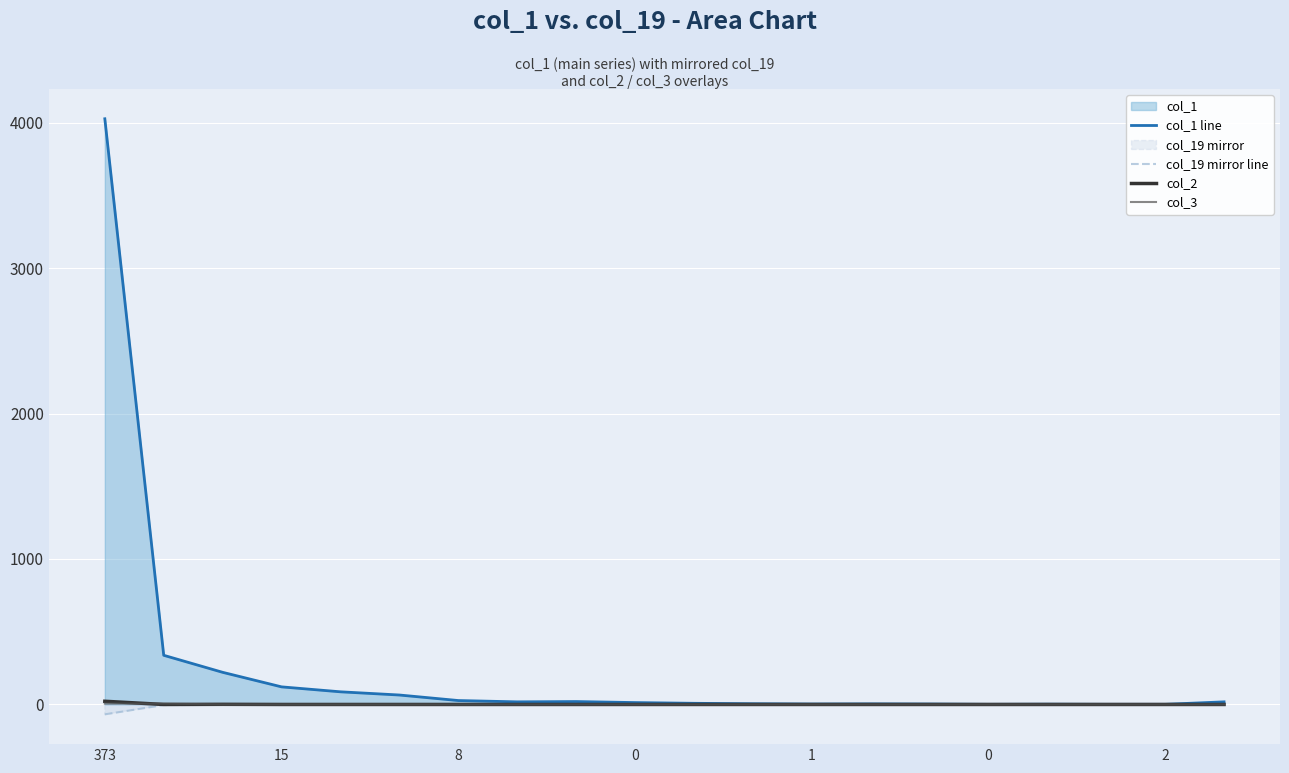

How many intersections are there between col_3 and col_2?

2